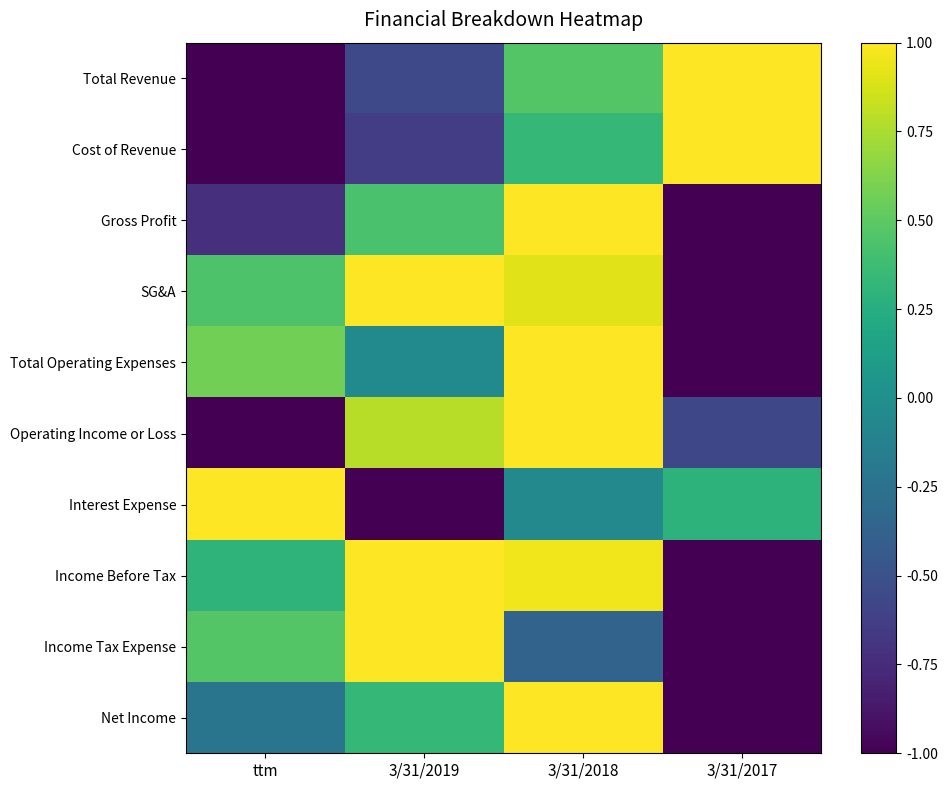

At how many categories does at least one series exceed 0?

4